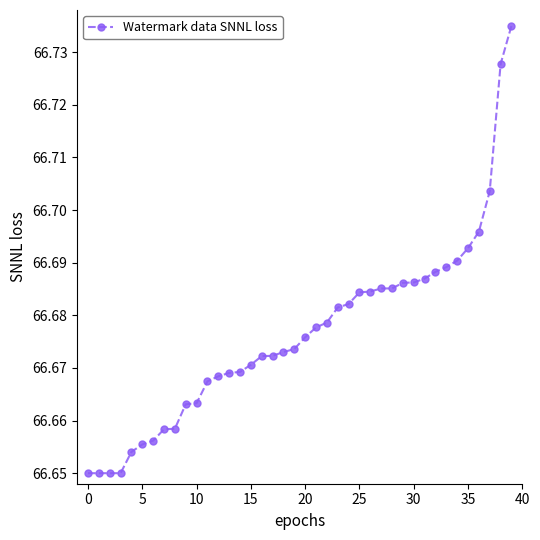

What is the sum of all values?

2667.1